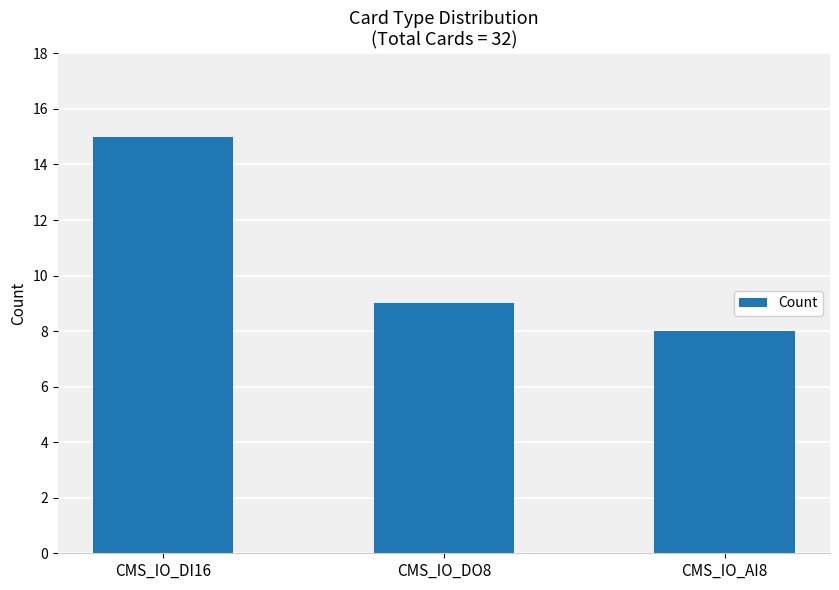

What position from the right is CMS_IO_AI8?

1